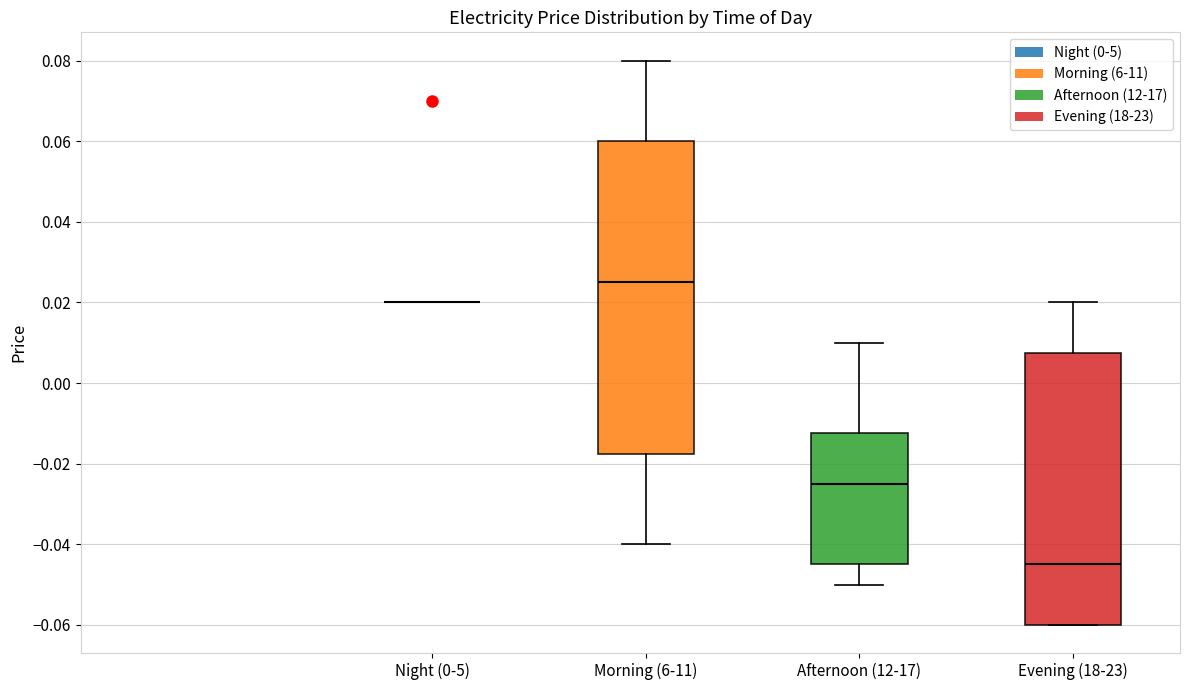

Reading left to right, transcribe this box plot: for each box, give where its median line is, the range the box spans, and where its two whiskers end, as read against the y-axis. The values are not printed on the chart, so give them approximately, as read against the axis.

Night (0-5): box collapsed to a line at 0.020, whiskers 0.020 to 0.020
Morning (6-11): median 0.026, box -0.018 to 0.060, whiskers -0.040 to 0.080
Afternoon (12-17): median -0.024, box -0.044 to -0.012, whiskers -0.050 to 0.010
Evening (18-23): median -0.044, box -0.060 to 0.008, whiskers -0.060 to 0.020